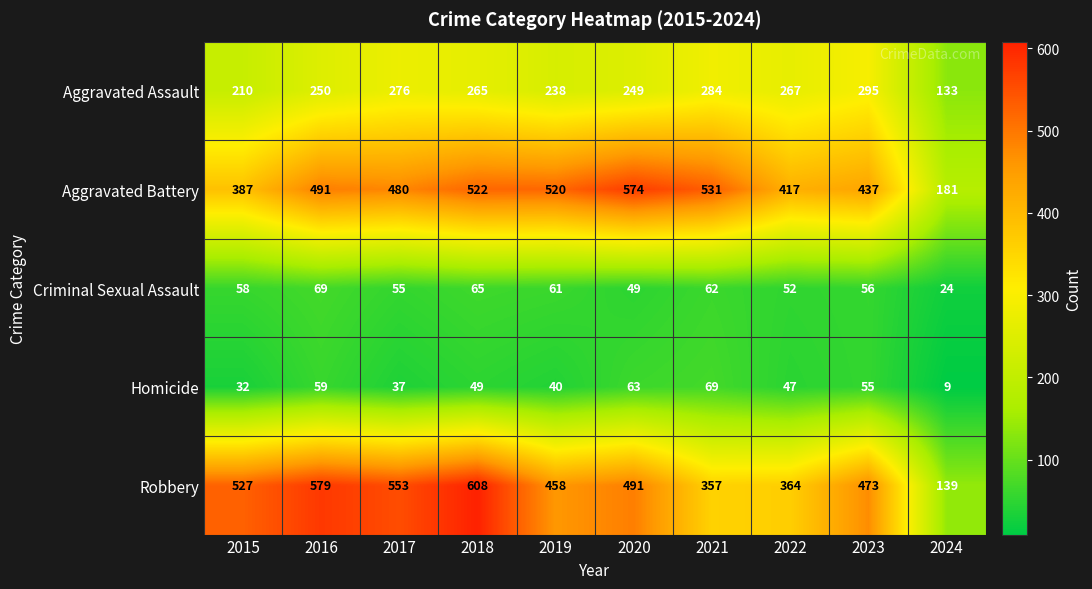

What is the sum of all Criminal Sexual Assault values?

551